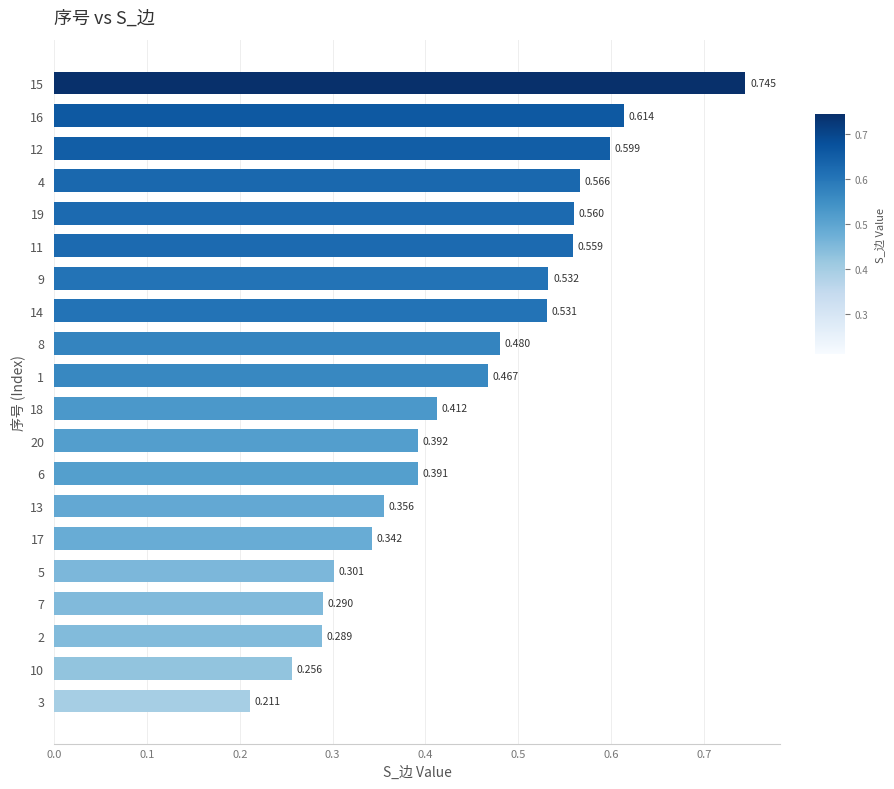

Rank the categories by value from highest to lowest.

15, 16, 12, 4, 19, 11, 9, 14, 8, 1, 18, 20, 6, 13, 17, 5, 7, 2, 10, 3